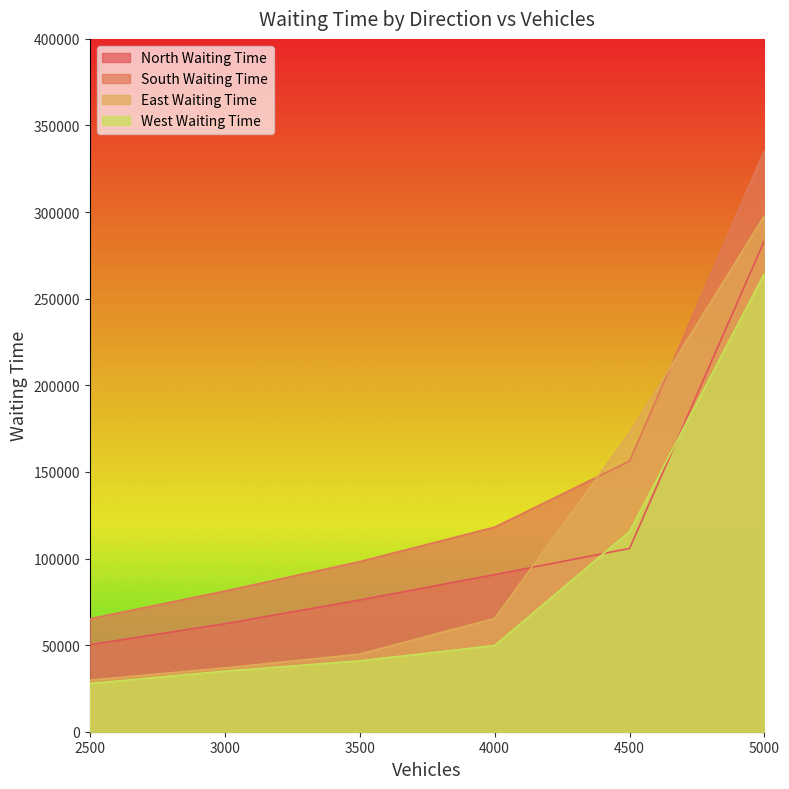

True or false: South Waiting Time and West Waiting Time intersect in this chart.

False